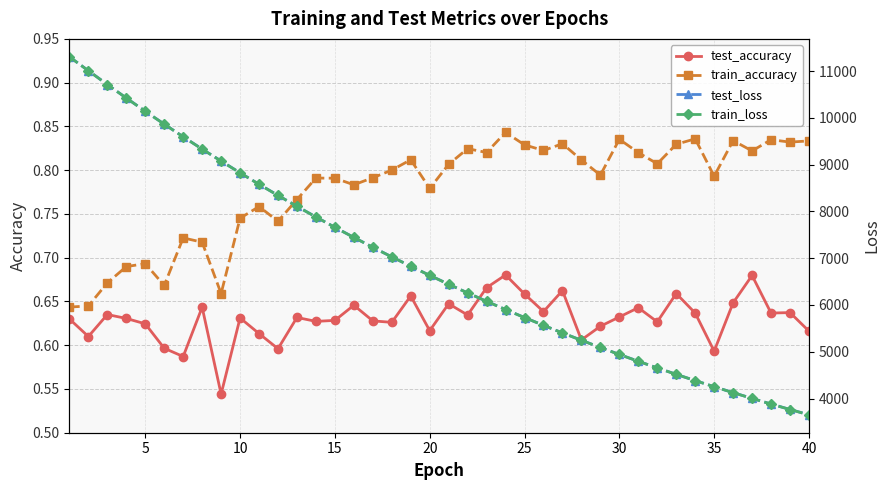

The value of test_accuracy at 5 is 0.9. True or false?

False